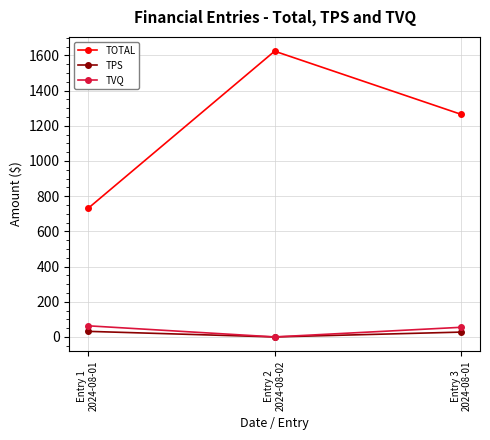

Read the TOTAL value at Entry 2
2024-08-02.

1624.1